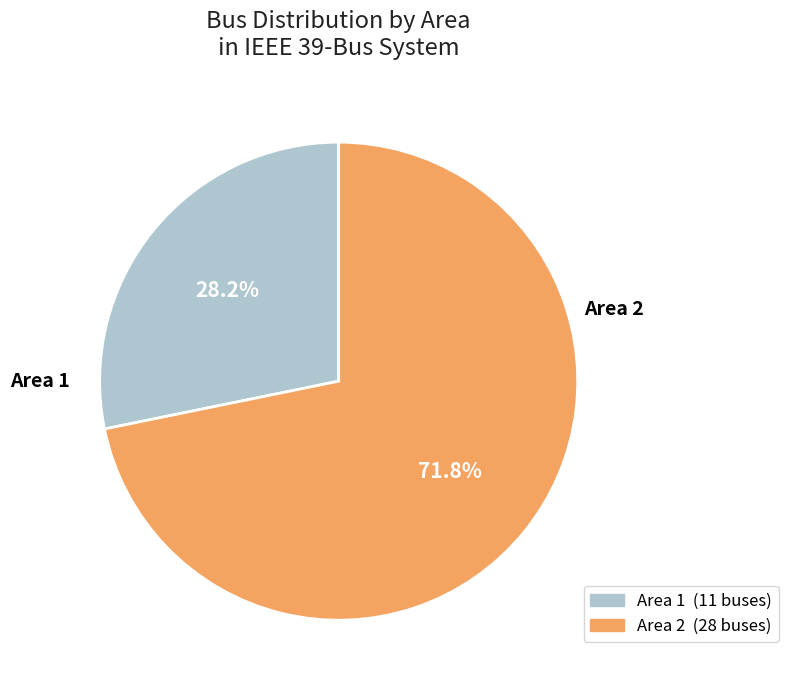

Is there any slice that represents more than half of the pie?

Yes